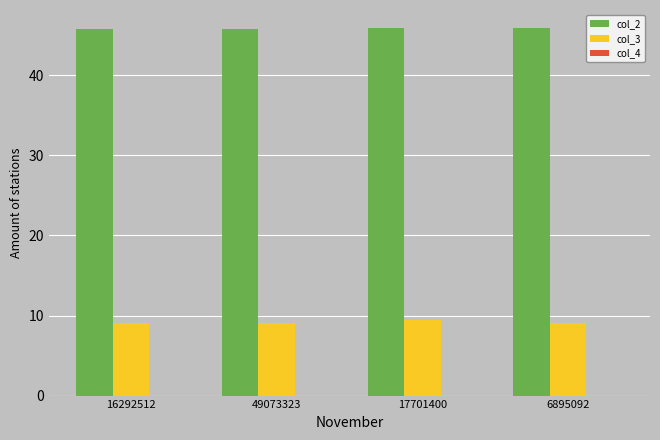

What is the total value across all series at 6895092?

54.9